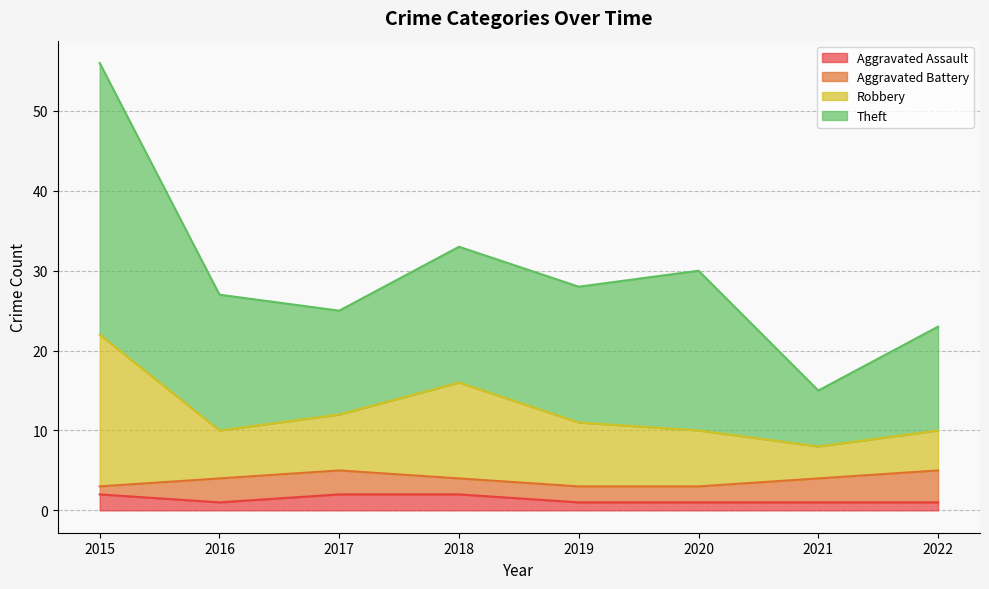

At which category is the sum across all series the highest?

2015